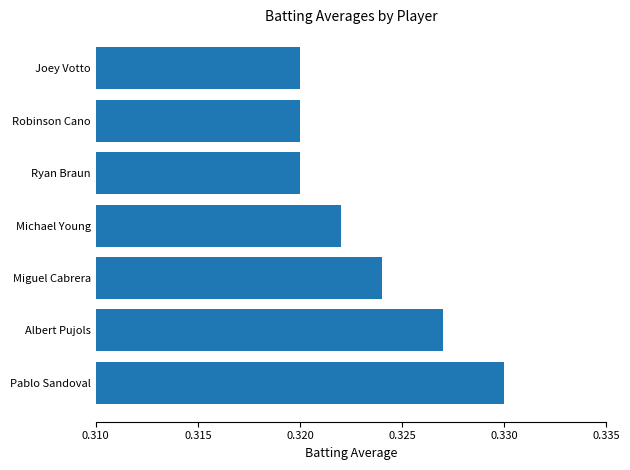

Does the chart contain any negative values?

No